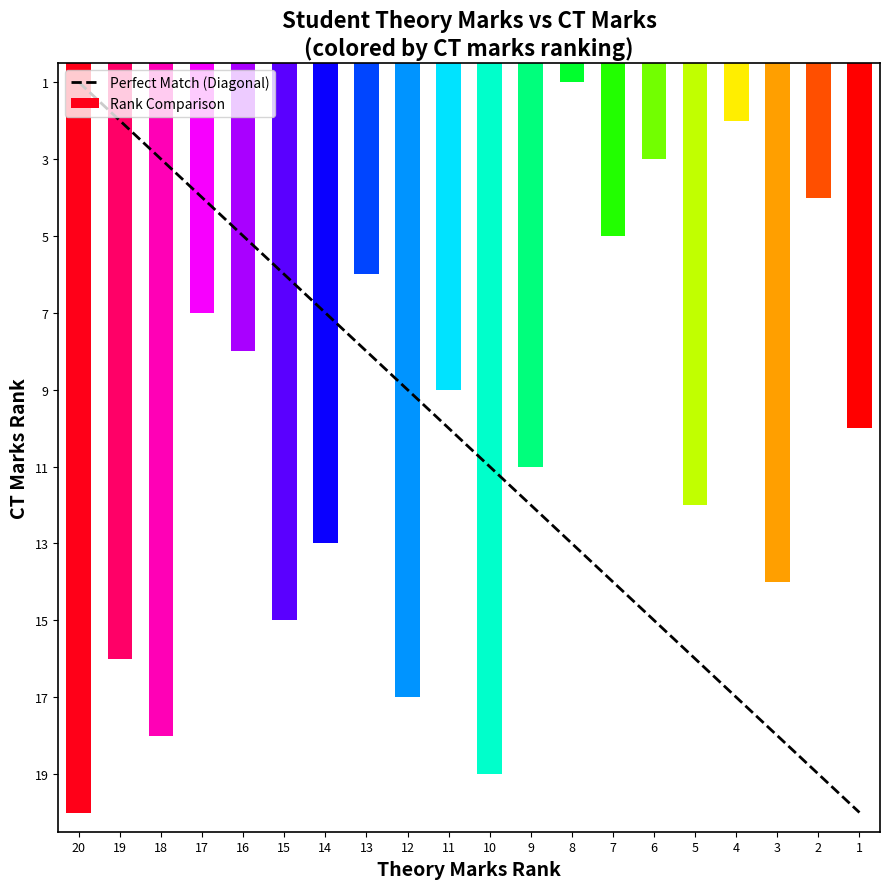

What is the total value across all series at 19?

18